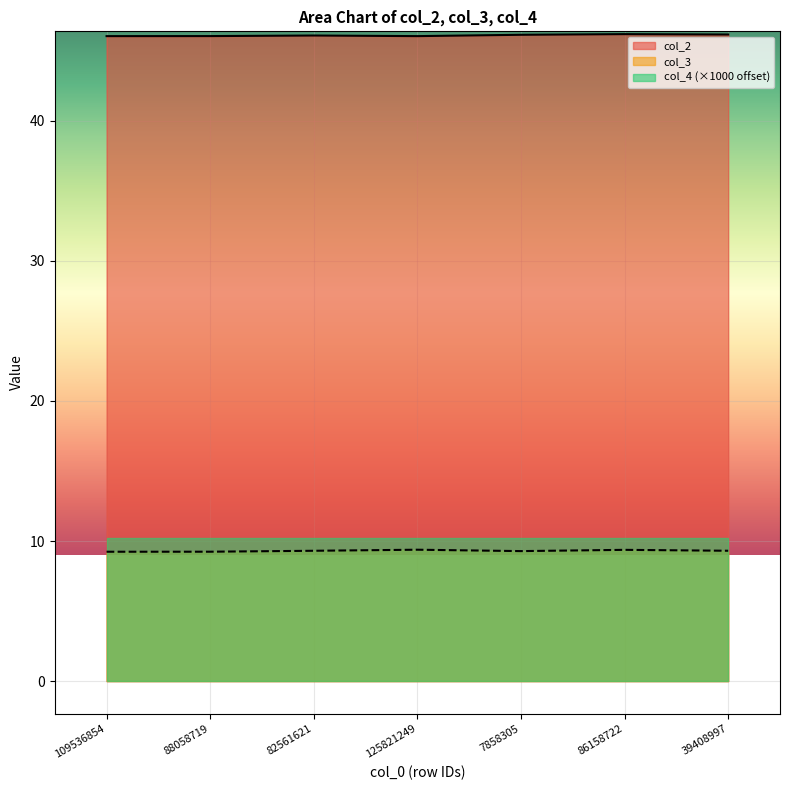

Reading left to right, transcribe all the data shown in this chart.

col_2: 46.0	46.0	46.1	46.0	46.1	46.2	46.1
col_3: 9.2	9.2	9.3	9.4	9.3	9.4	9.3